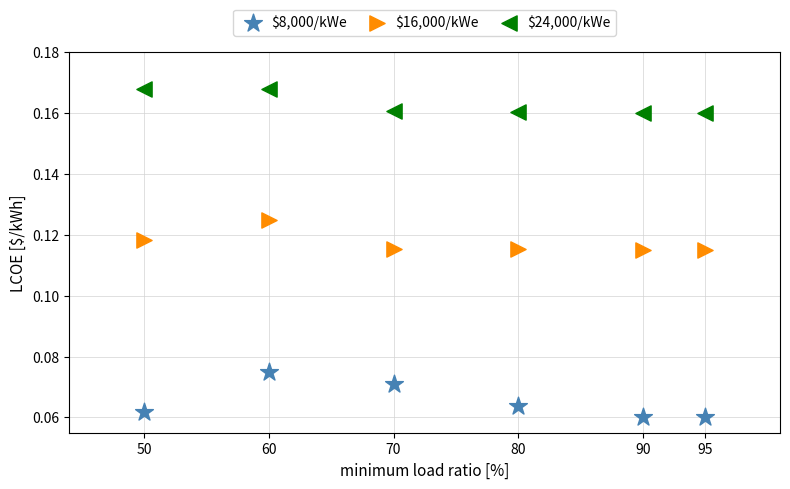

What are all the series names shown in the legend?

$8,000/kWe, $16,000/kWe, $24,000/kWe